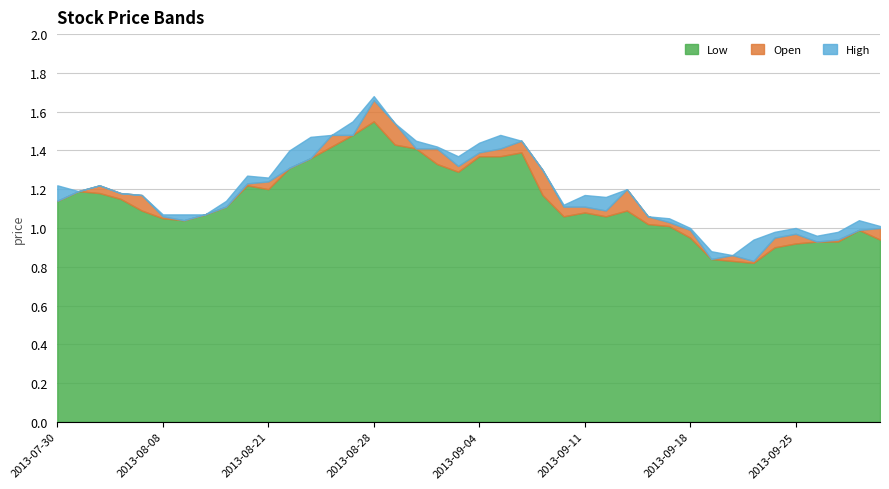

True or false: Low and Open cross at least once.

False